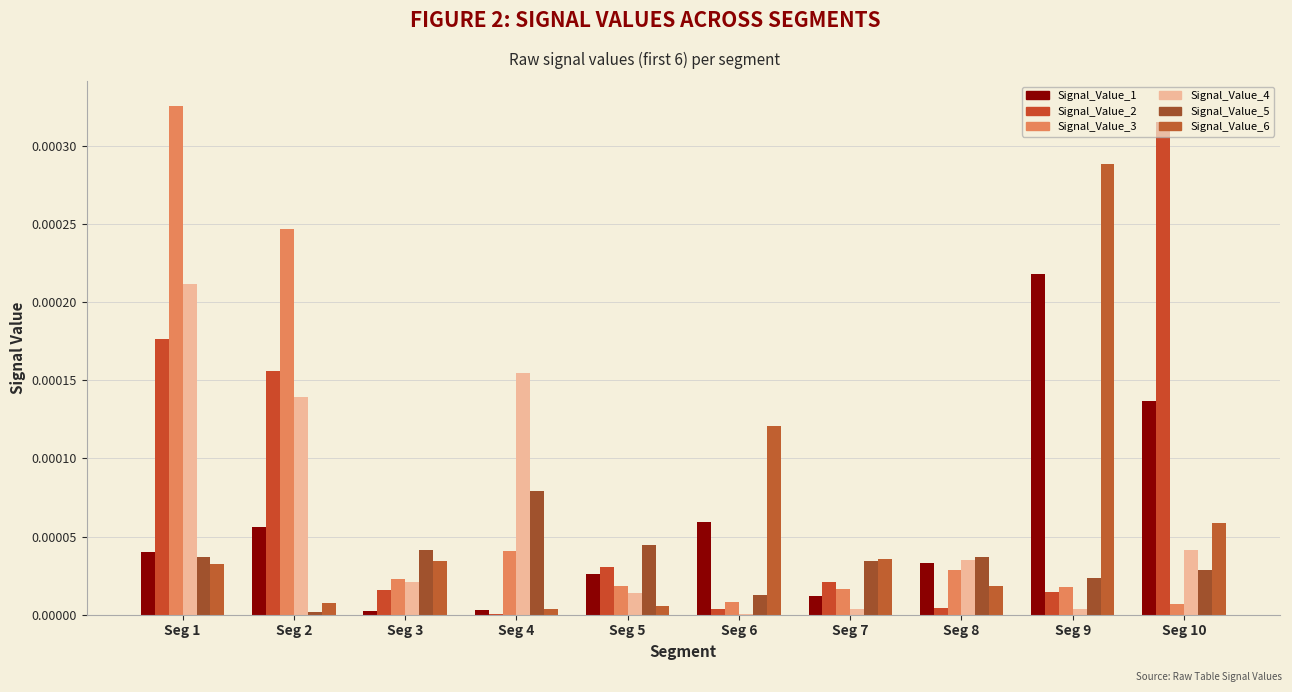

Which category has the lowest value in the Signal_Value_1 series?

Seg 3